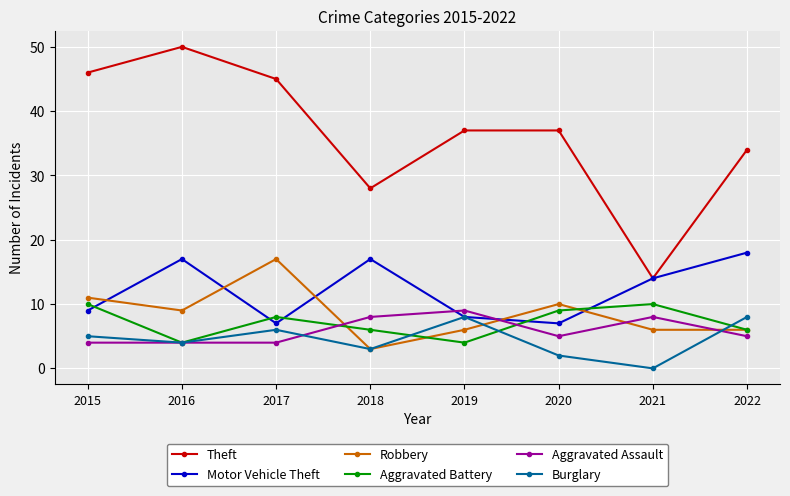

Rank the series at 2015 from lowest to highest value.

Aggravated Assault, Burglary, Motor Vehicle Theft, Aggravated Battery, Robbery, Theft